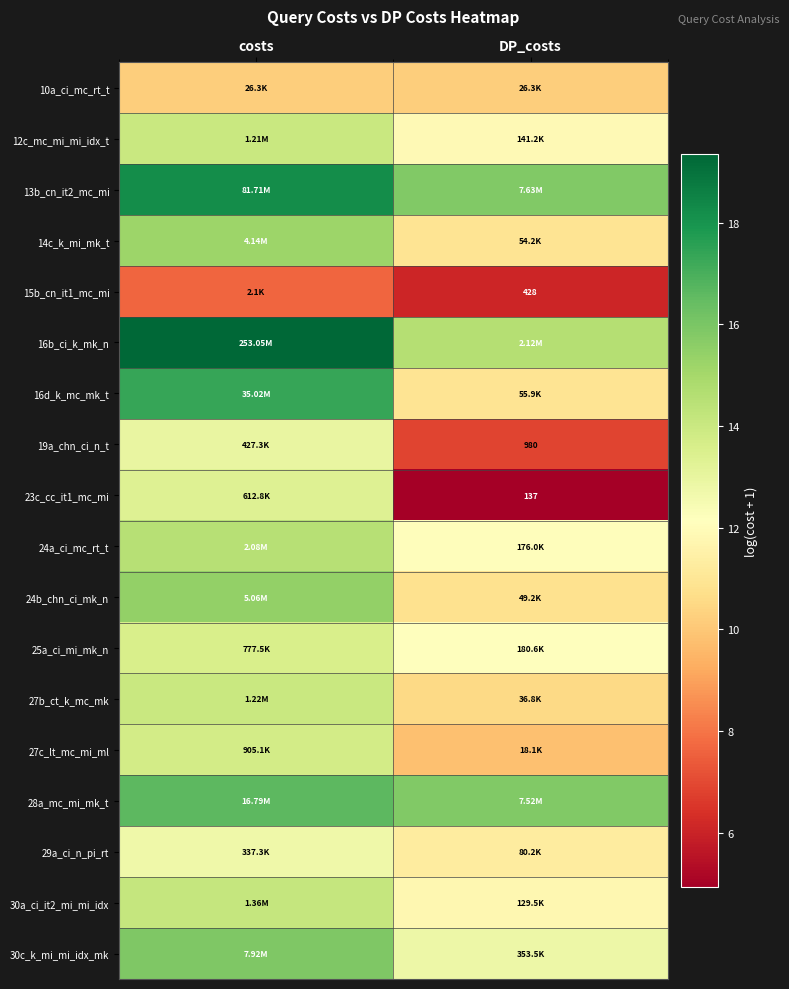

How many values in the 28a_mc_mi_mk_t series exceed 16?

1